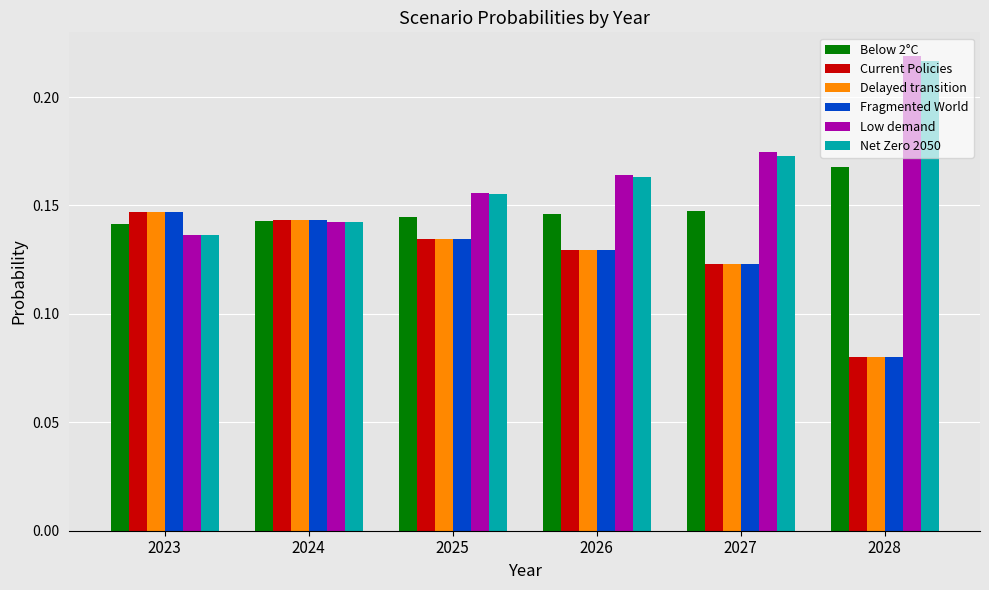

At how many categories does at least one series exceed 0?

6